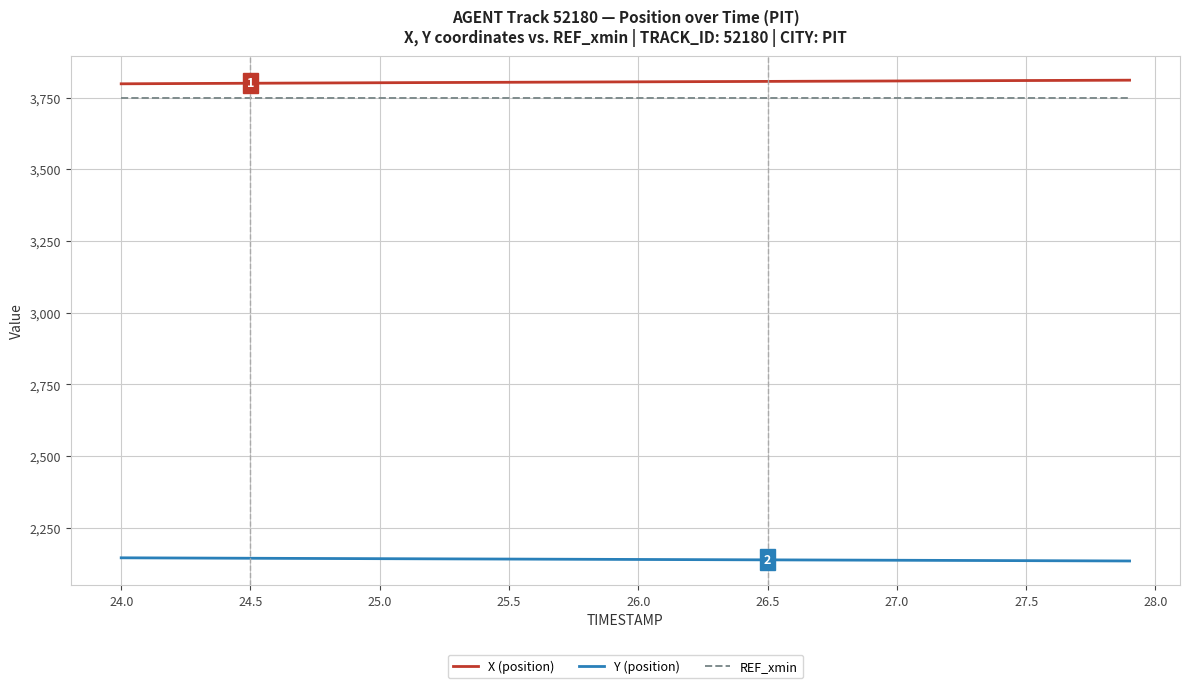

True or false: Y (position) and X (position) intersect in this chart.

False